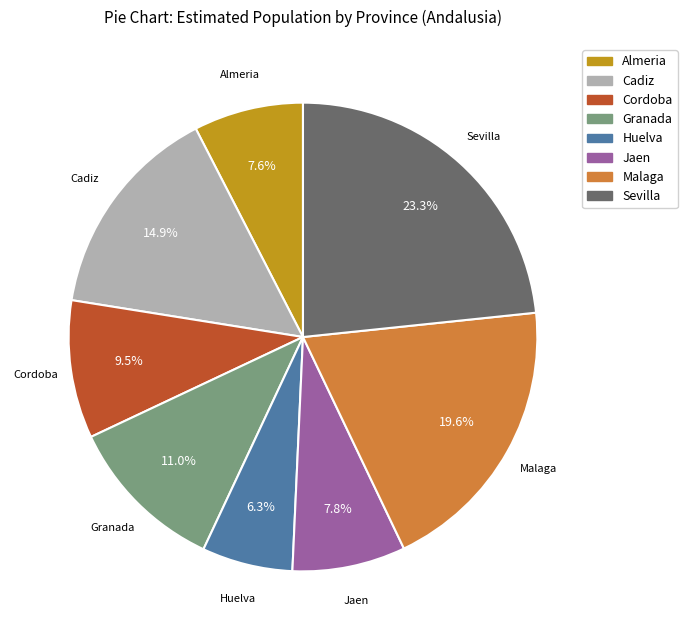

Between Granada and Malaga, which is larger?

Malaga